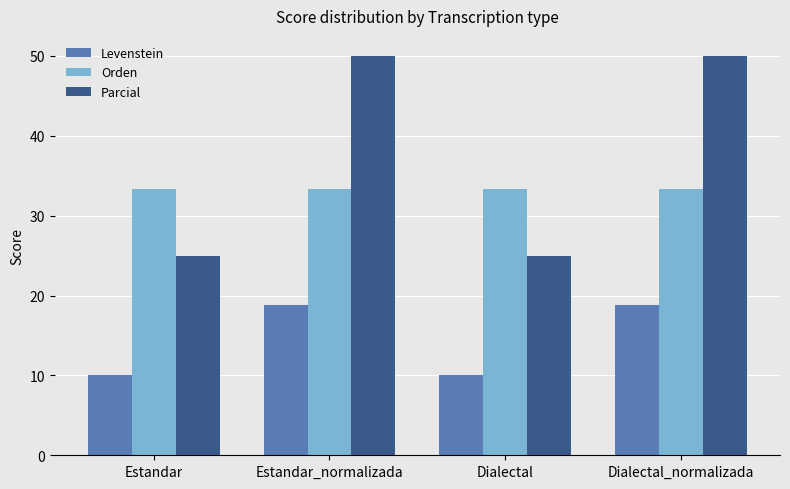

What is the sum of all Orden values?

133.3